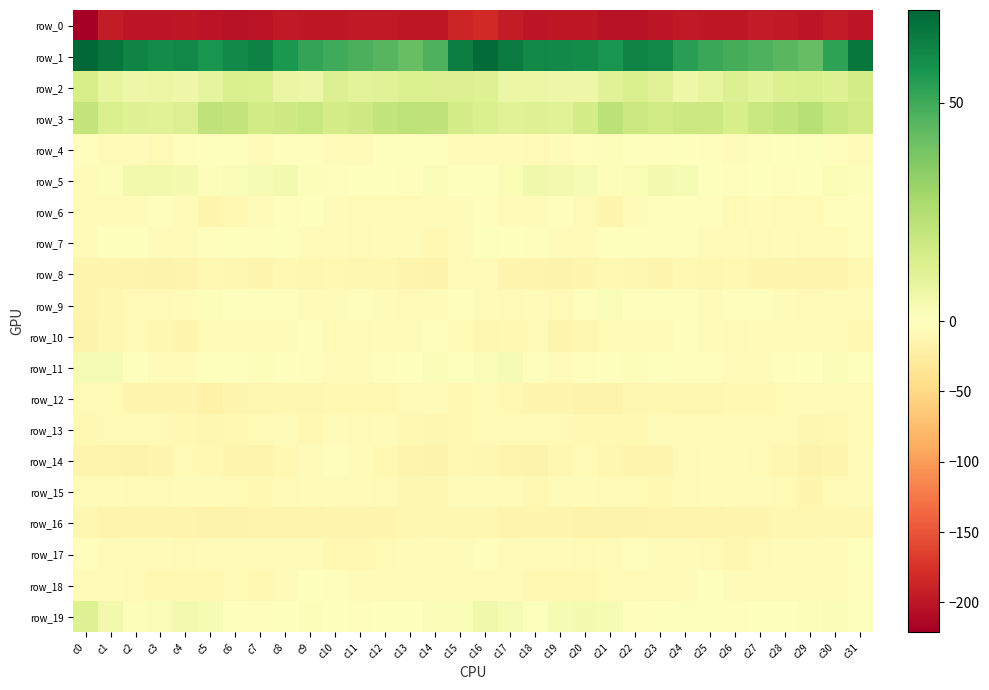

The value of row_3 at c7 is 22.9. True or false?

False